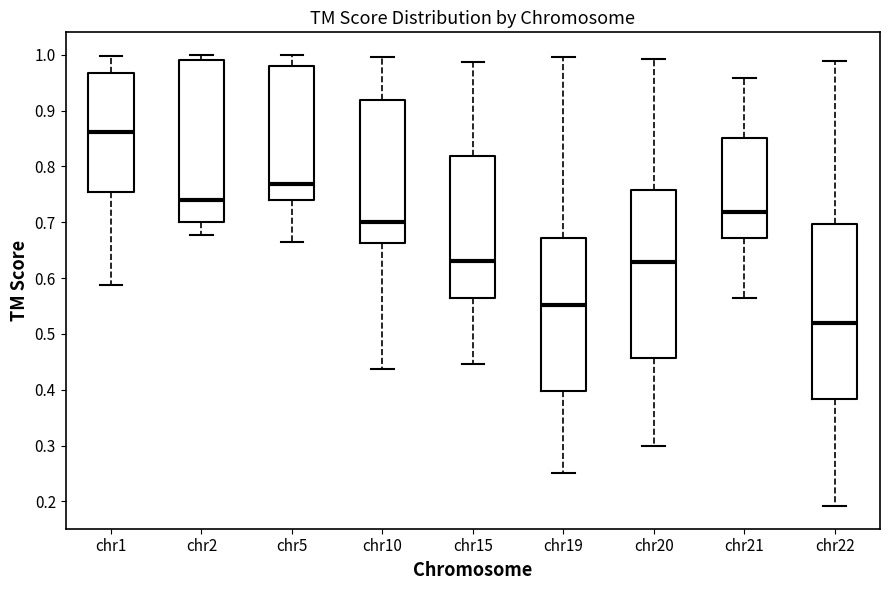

Where does the median line of the box for chr22 sit on the y-axis? The values are not printed on the chart, so give them approximately, as read against the axis.

0.52